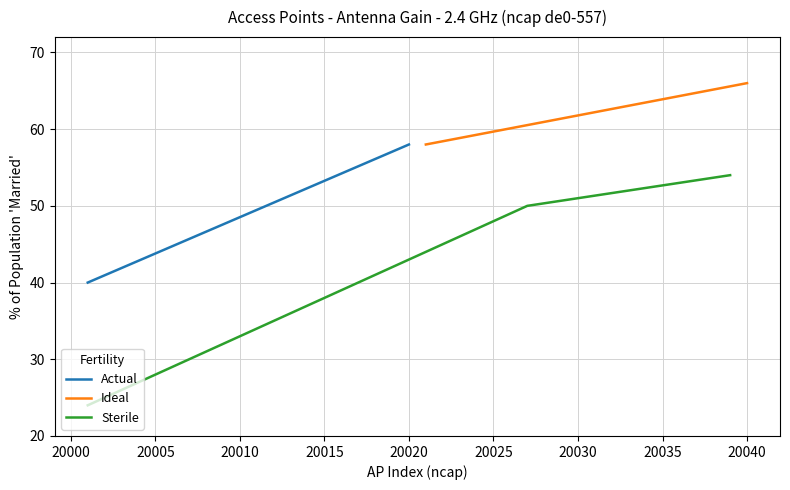

What is the lowest value of the Sterile series?

24.0